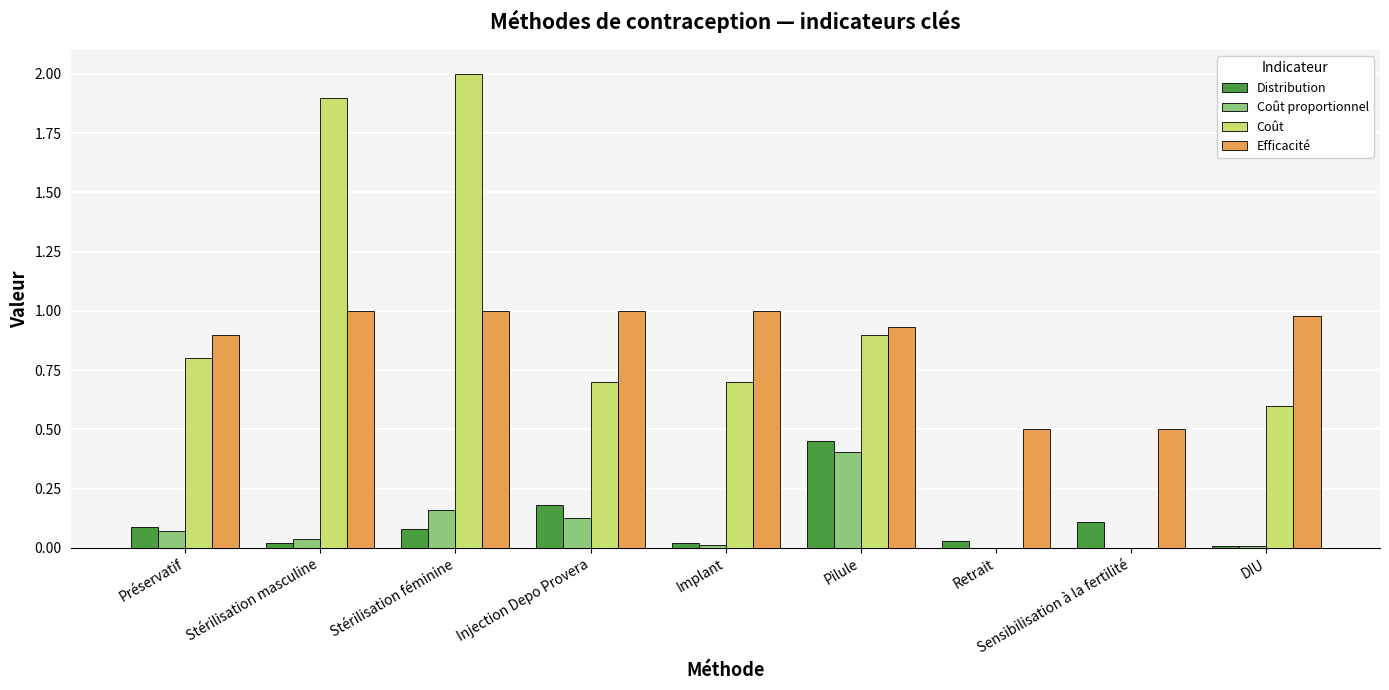

Read the Coût value at Stérilisation masculine.

1.9